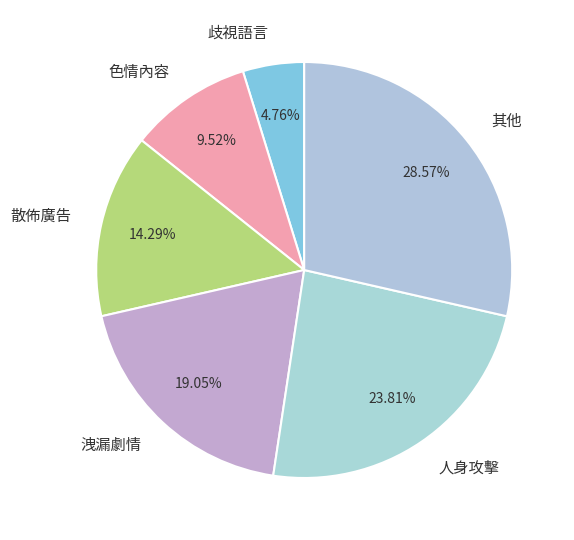

To the nearest percent, what portion does 洩漏劇情 represent?

19%